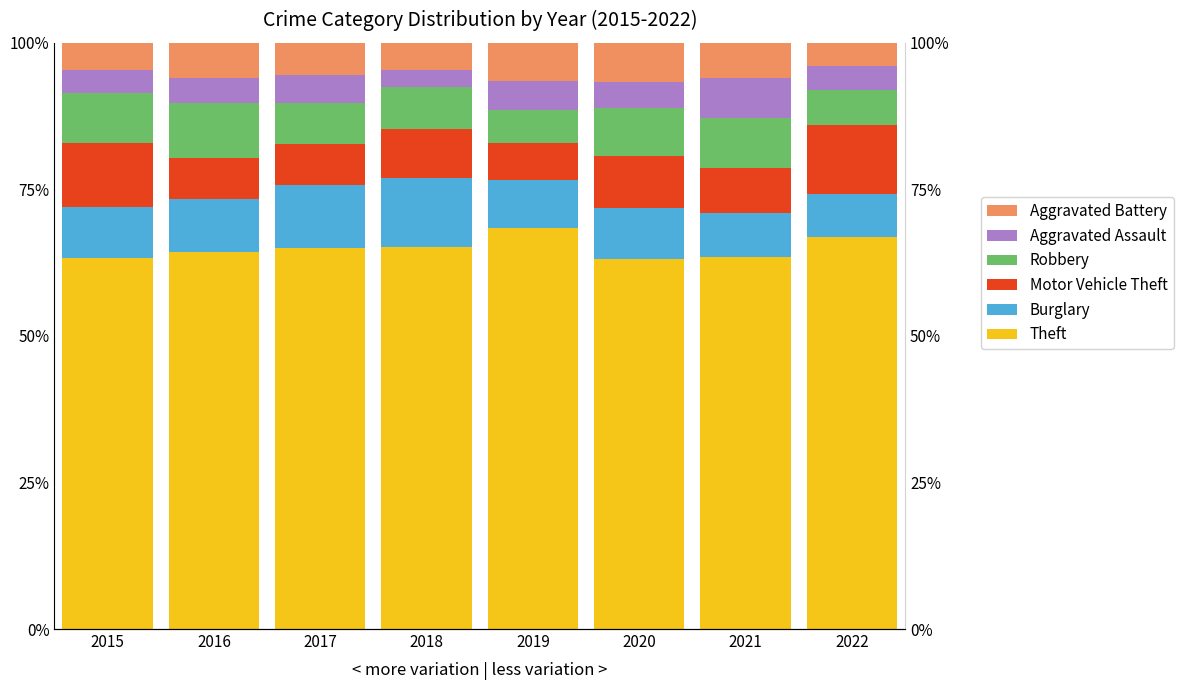

What are all the series names shown in the legend?

Theft, Burglary, Motor Vehicle Theft, Robbery, Aggravated Assault, Aggravated Battery